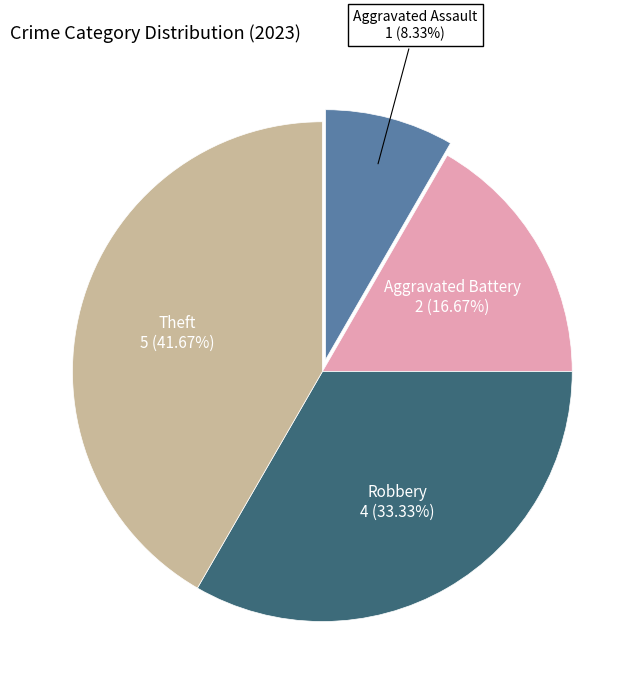

Is there a majority slice in this chart?

No